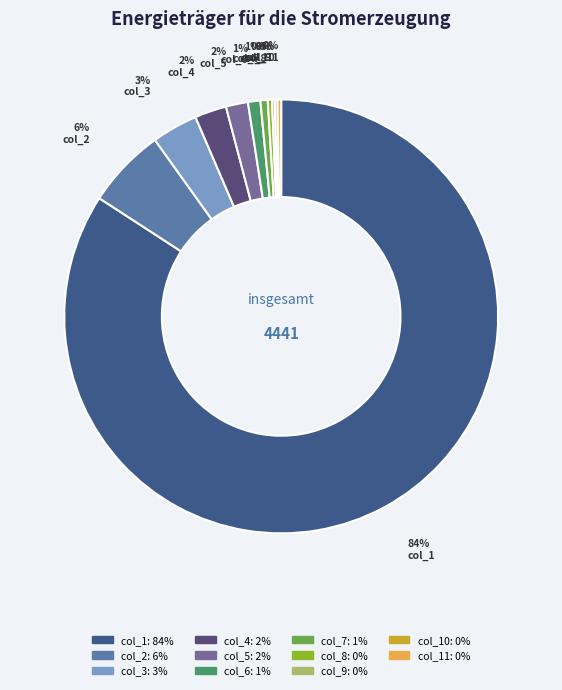

Does any single category account for the majority?

Yes